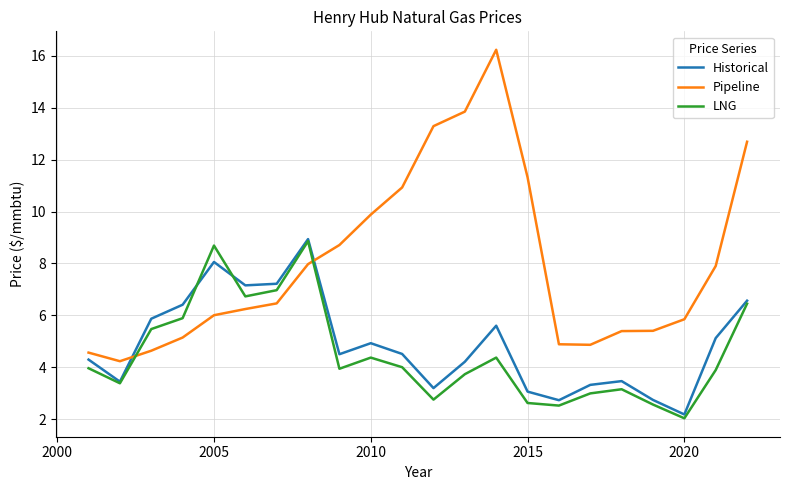

Which series has the largest range (max minus min)?

Pipeline